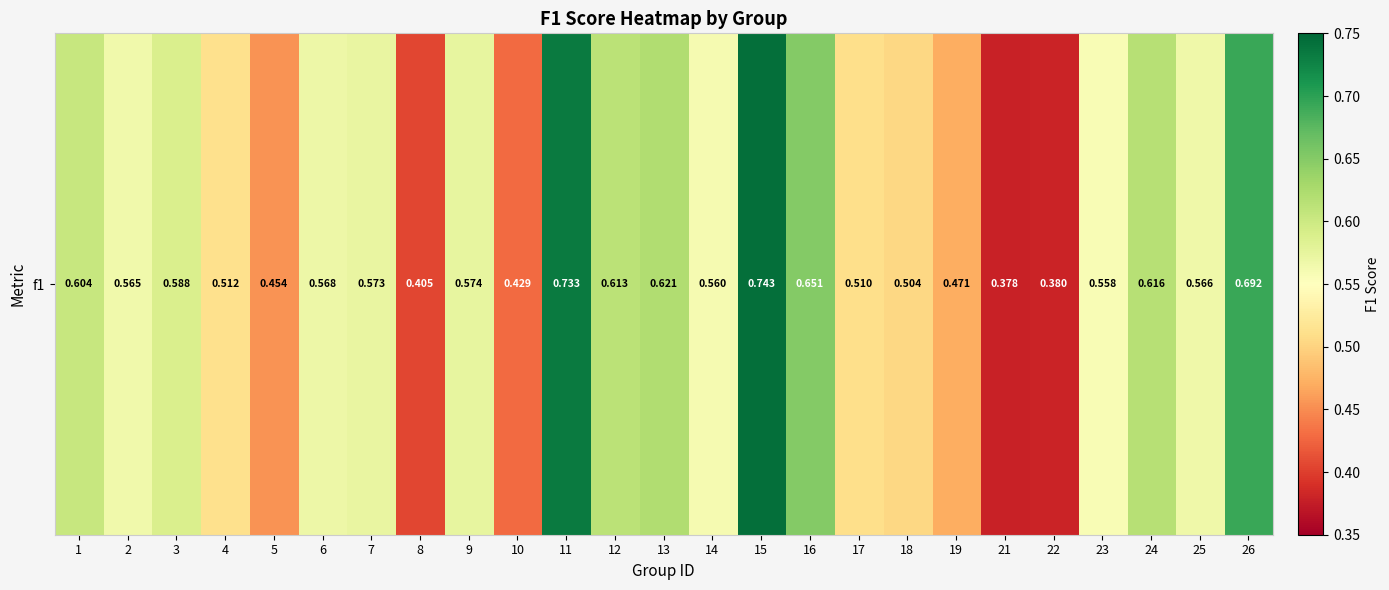

Which label corresponds to the largest value in the chart?

15